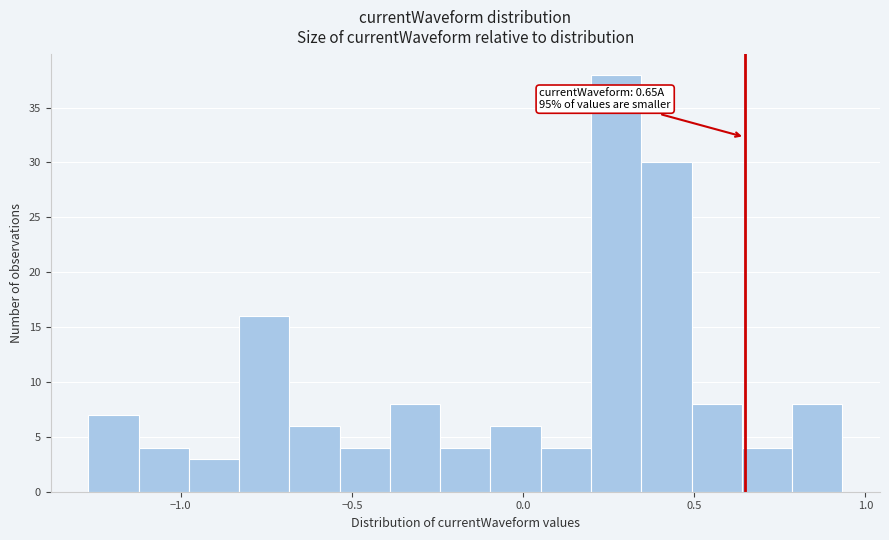

Read against the x-axis, roughly where is the centre of the tallest bar?

0.25